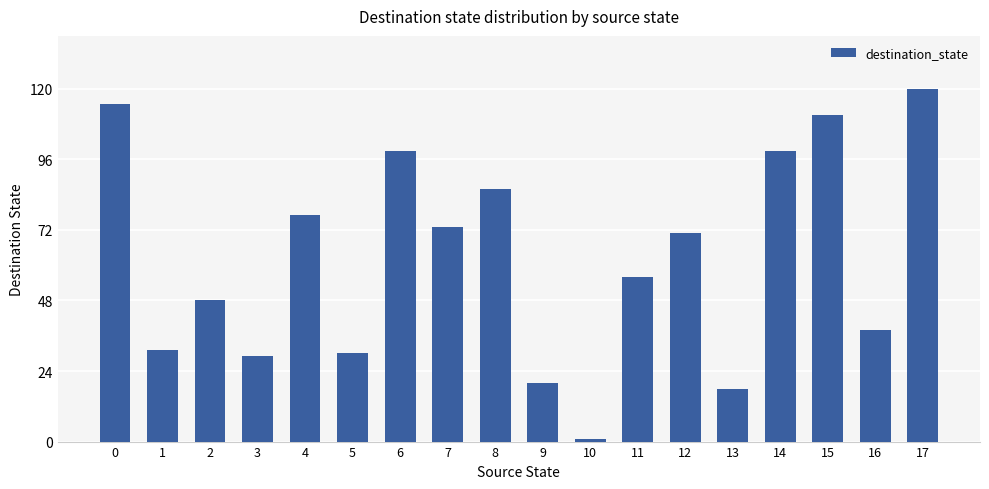

Does the chart contain stacked bars?

No